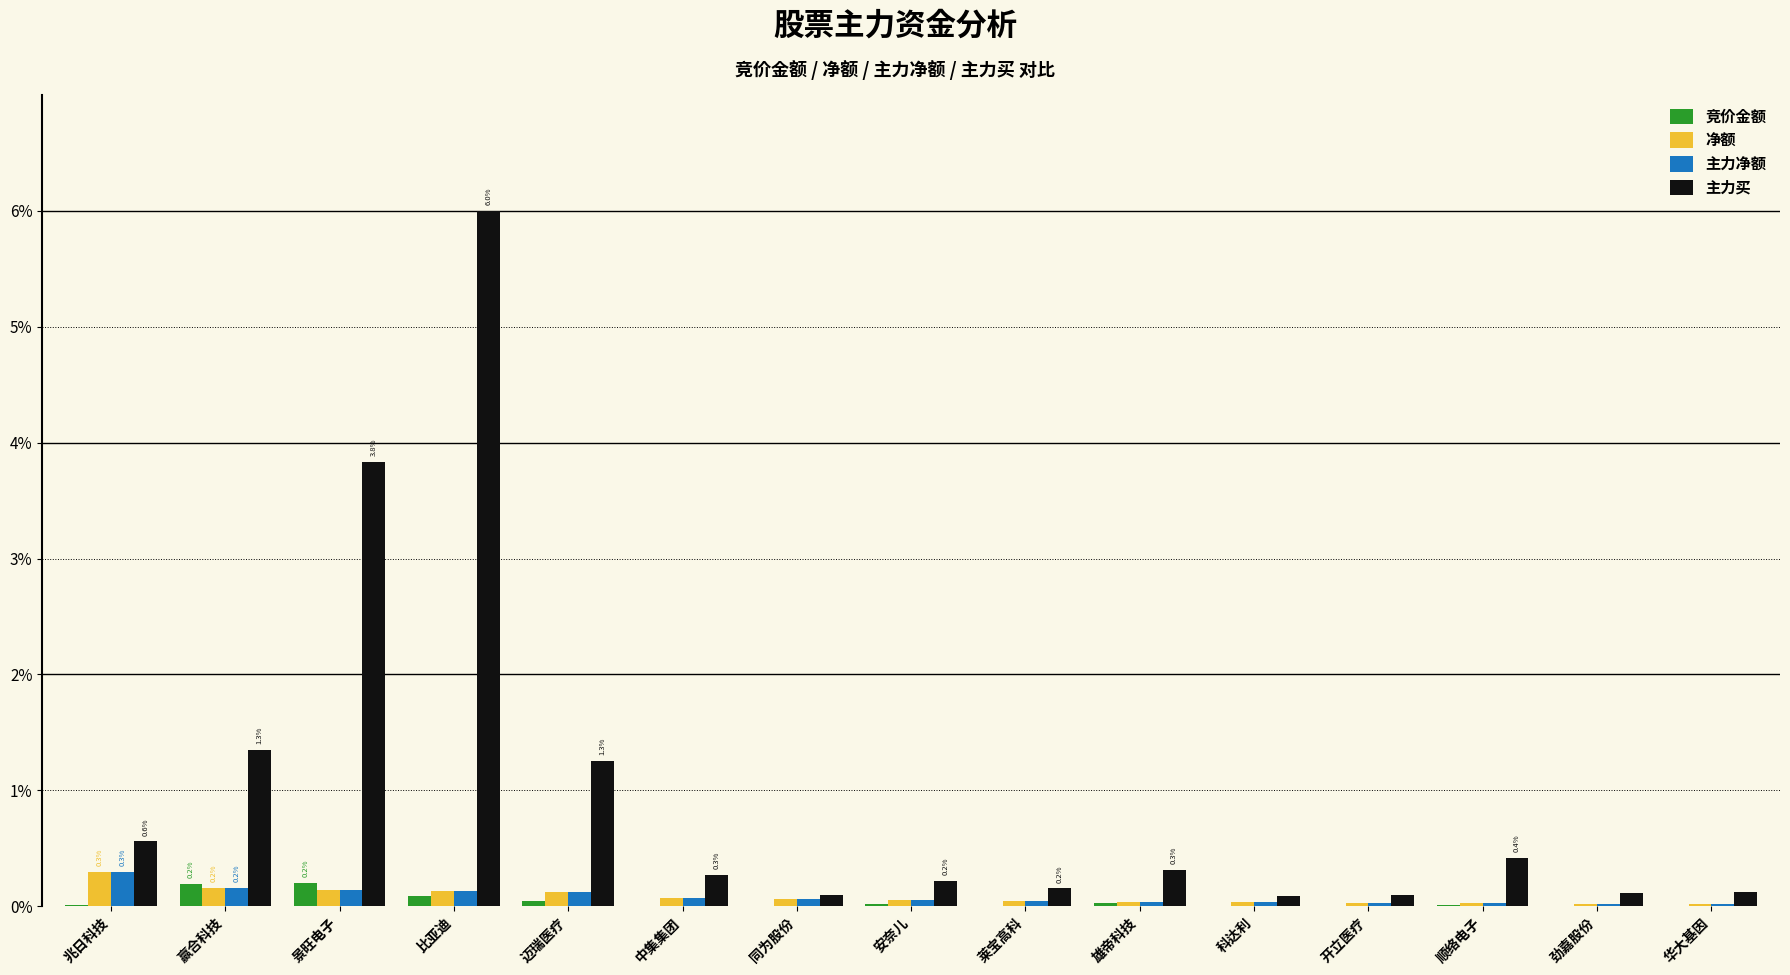

Which series changed the most between 迈瑞医疗 and 中集集团?

主力买